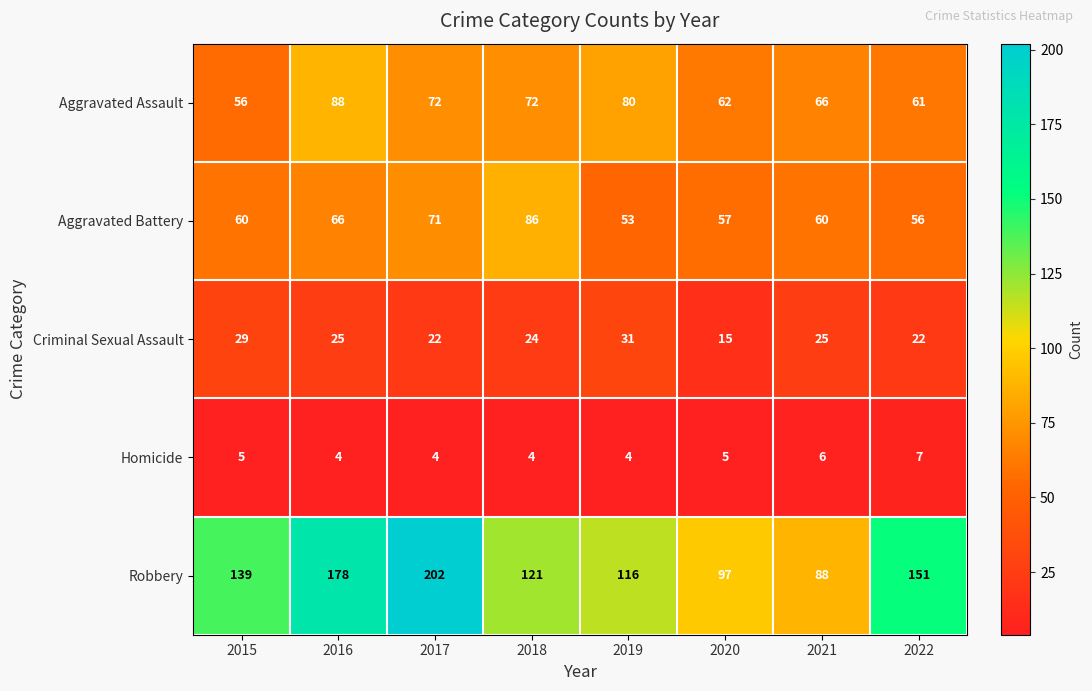

What is the sum of all Homicide values?

39